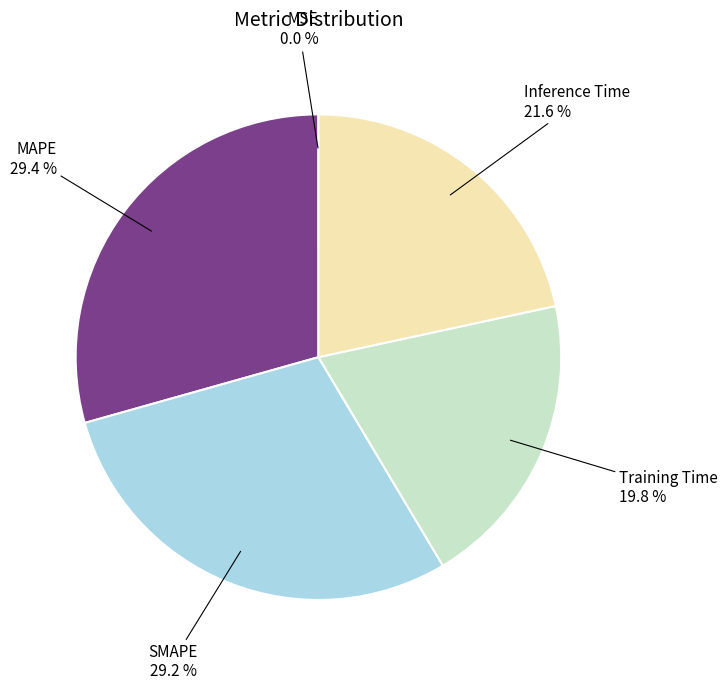

Is there any slice that represents more than half of the pie?

No